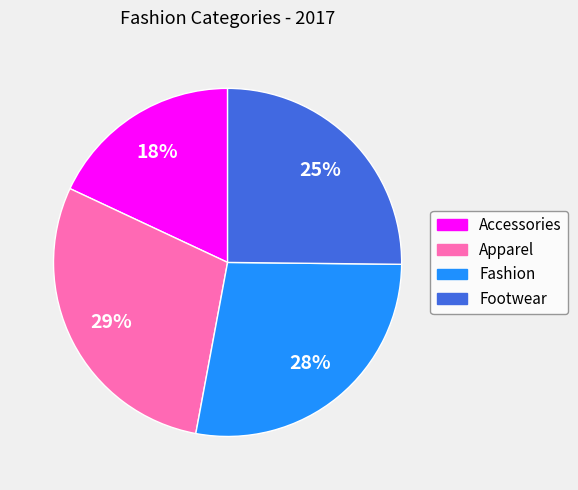

Does Footwear account for over 50% of the chart?

No